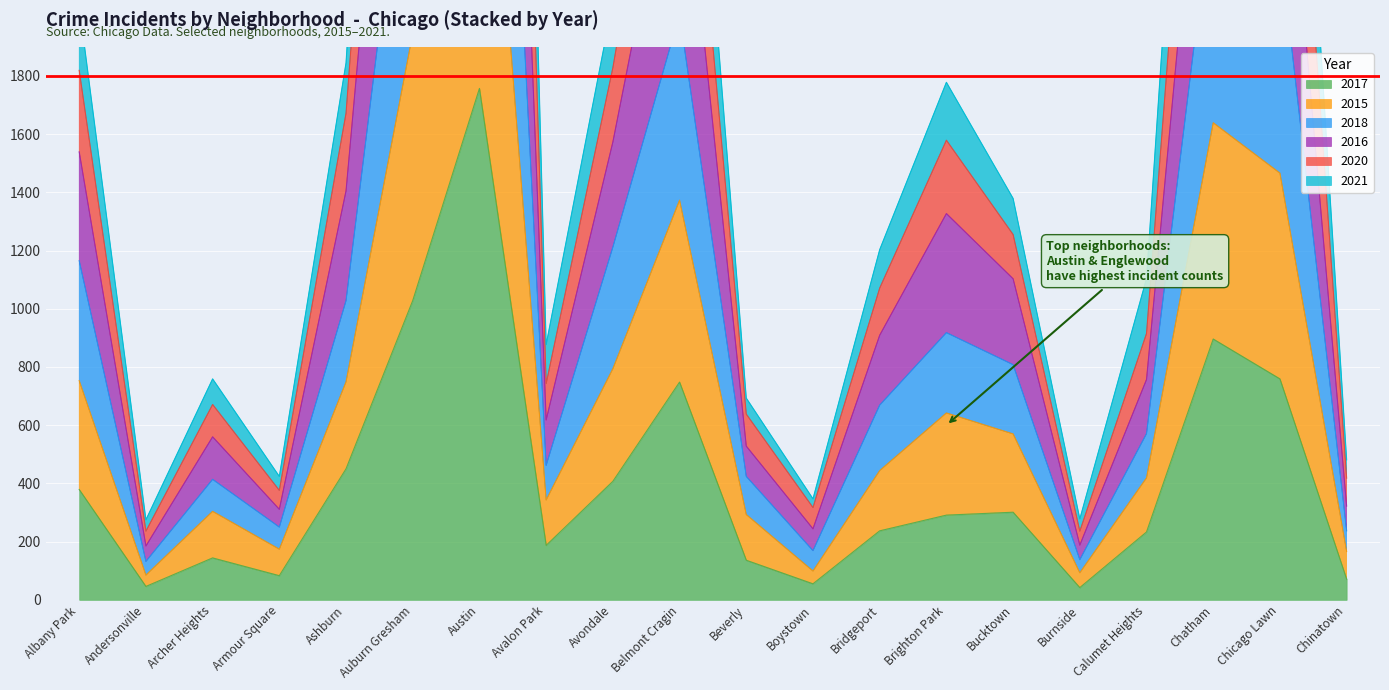

At which label is 2015 closest to 3350?

Chatham